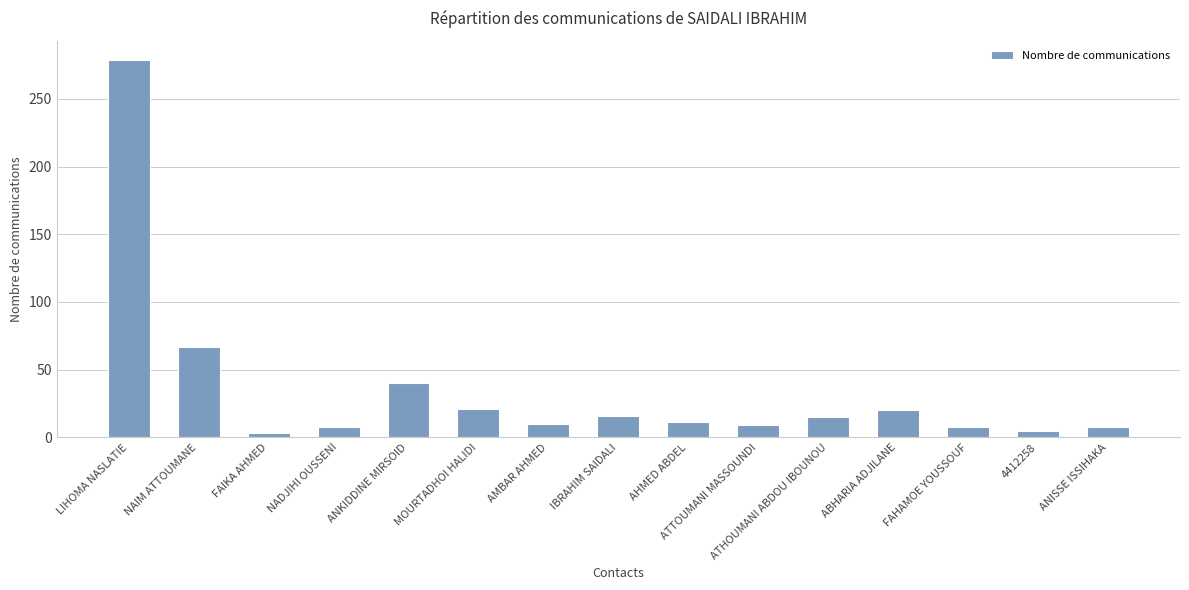

What is the difference between the second highest and minimum values?

64